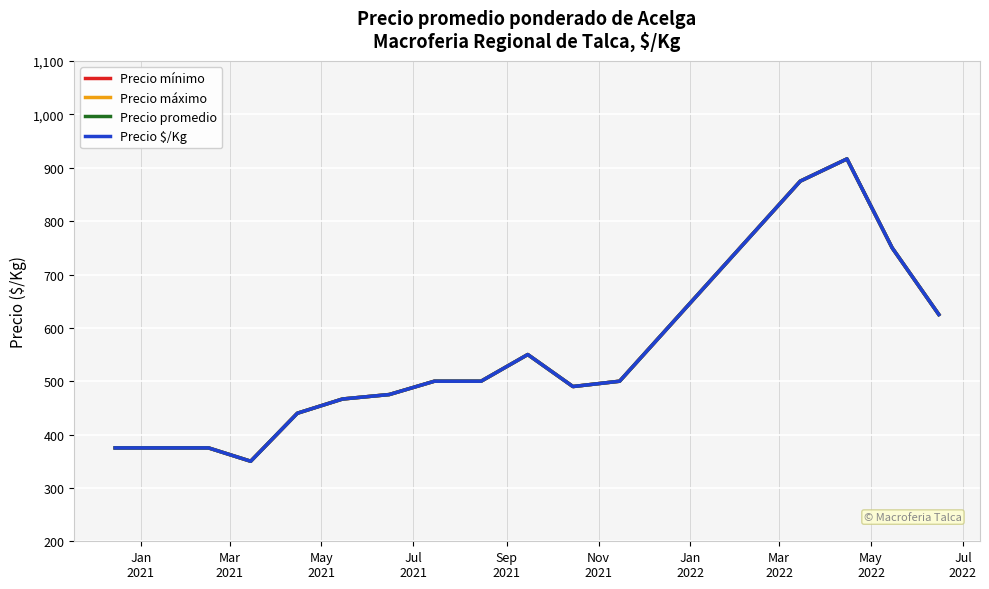

Does the chart have visible grid lines?

Yes